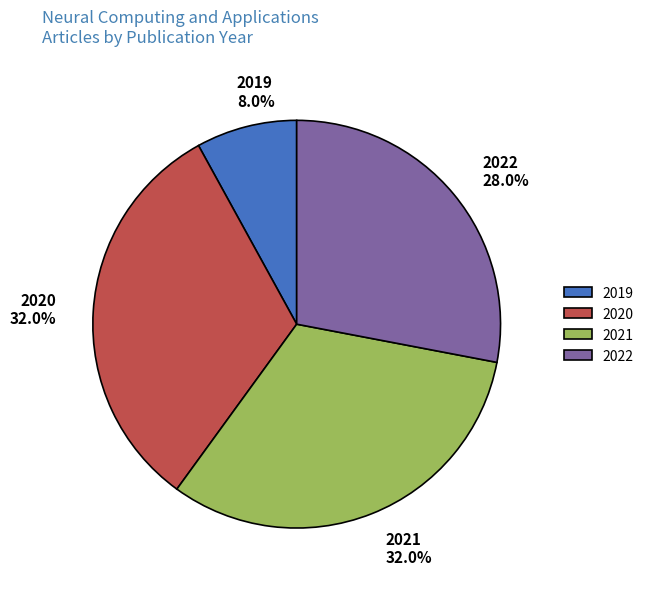

To the nearest percent, what is the combined percentage of 2022 and 2021?

60%